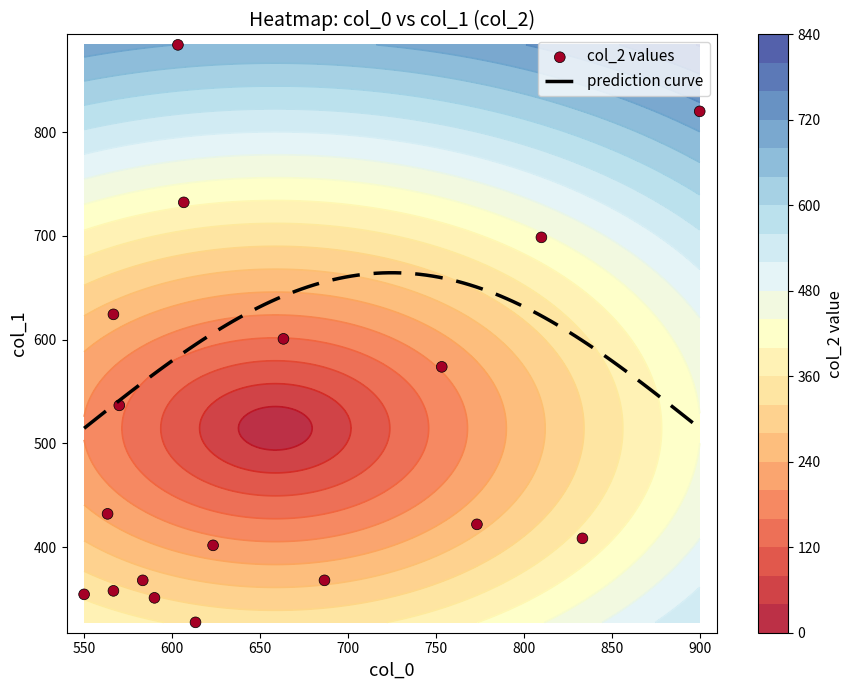

What is the minimum value for prediction curve?

514.5